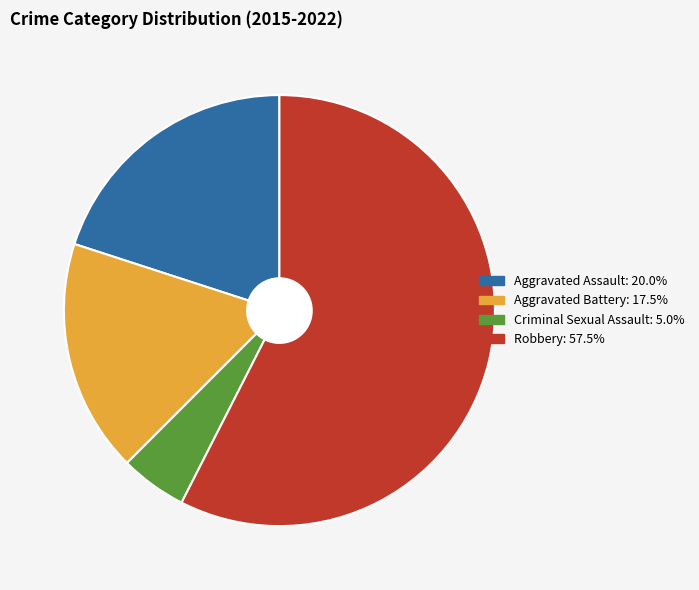

Between Aggravated Battery and Aggravated Assault, which is larger?

Aggravated Assault